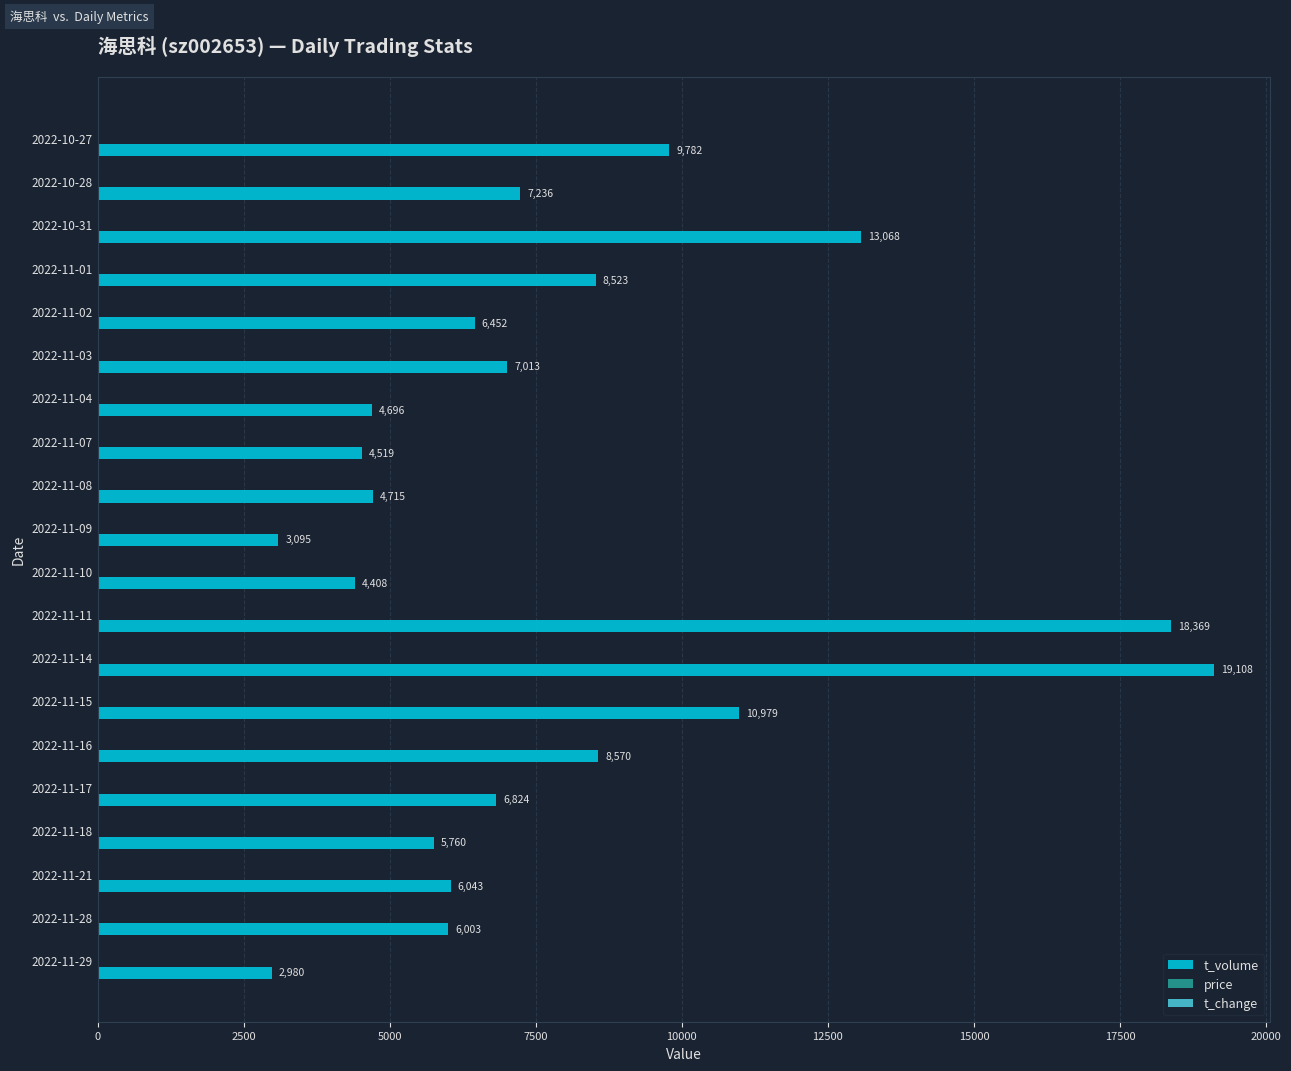

Between 2022-11-03 and 2022-11-09, which series saw the biggest shift?

t_volume